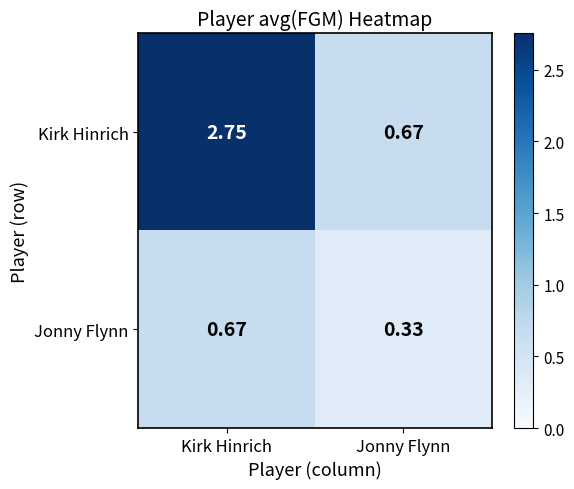

Rank the series by their maximum value, from highest to lowest.

Kirk Hinrich, Jonny Flynn